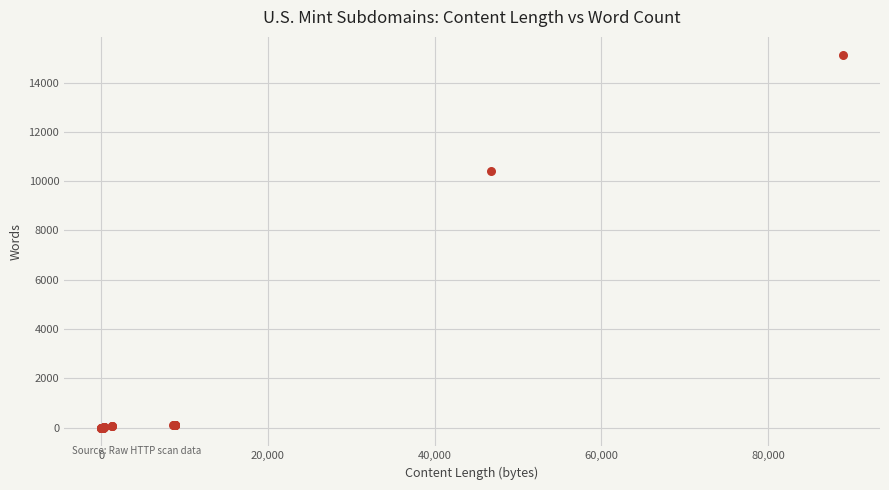

What Y value in the scatter plot is closest to 7548?

10404